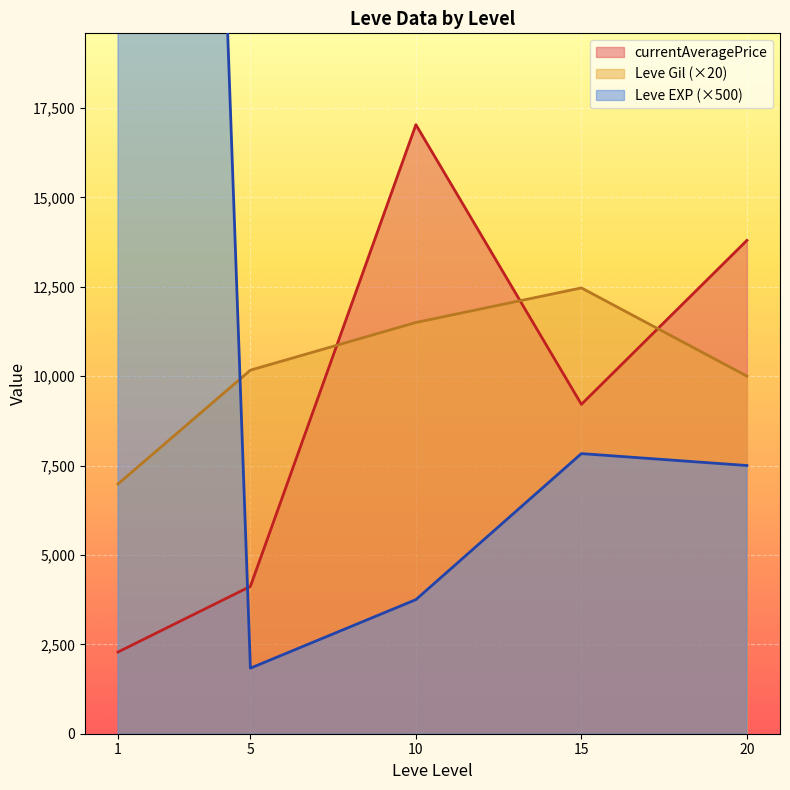

The value of currentAveragePrice at 10 is 17031.2. True or false?

True